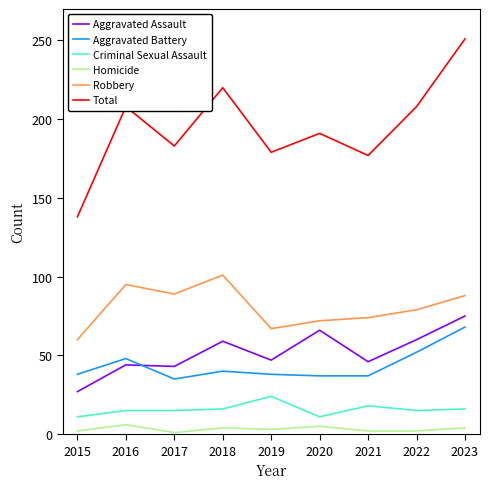

At how many categories does at least one series exceed 215?

2